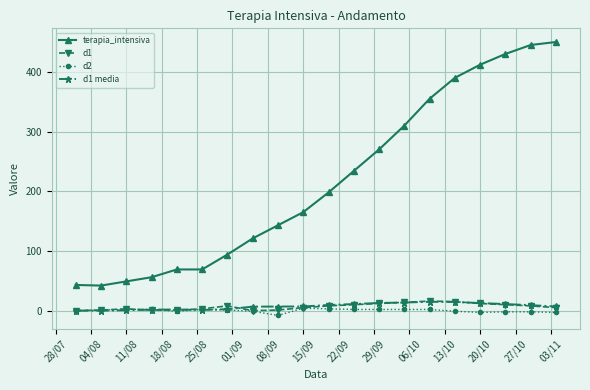

True or false: d2 and terapia_intensiva cross at least once.

False